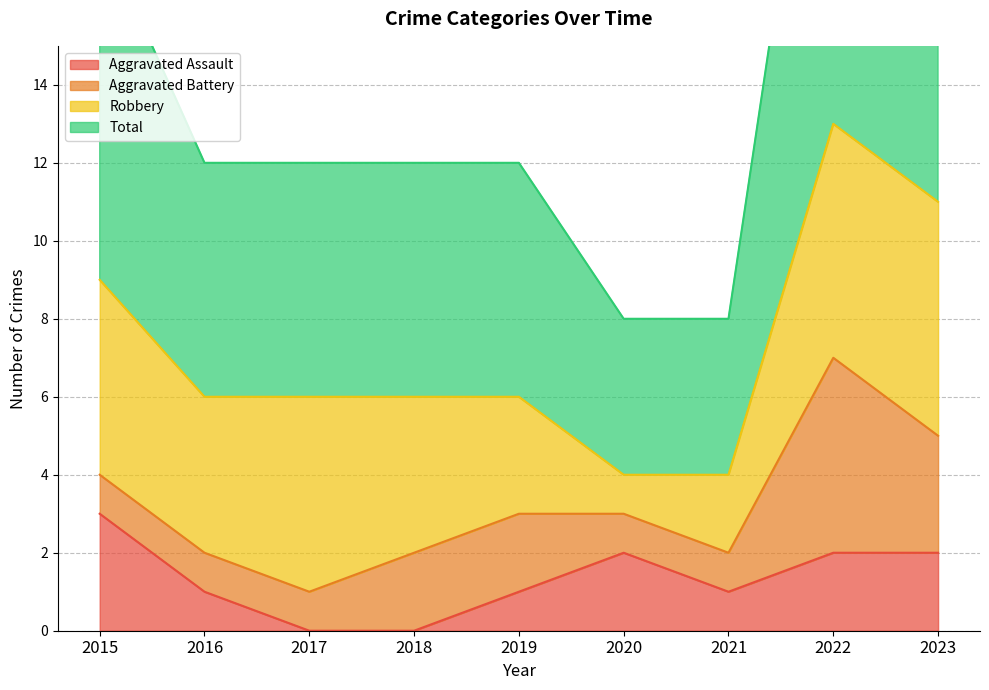

Read the Total value at 2020, to the nearest 10.

10